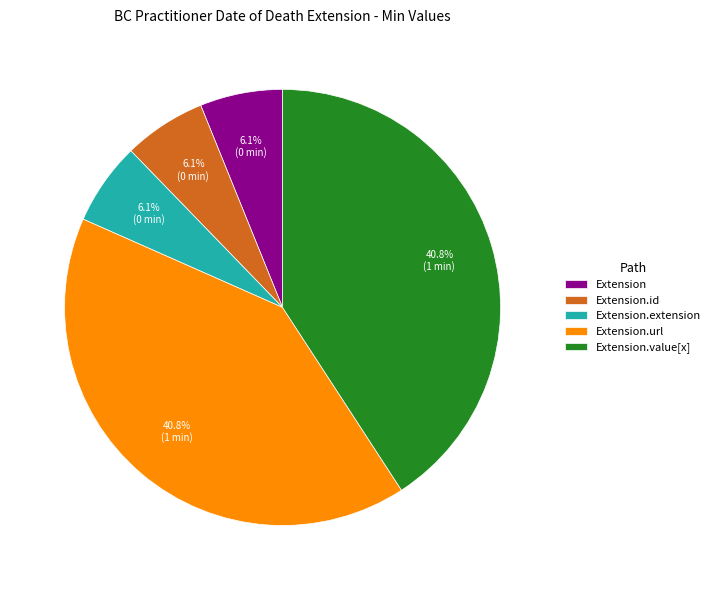

What is the total percentage of Extension.extension and Extension.value[x]?

46.9%